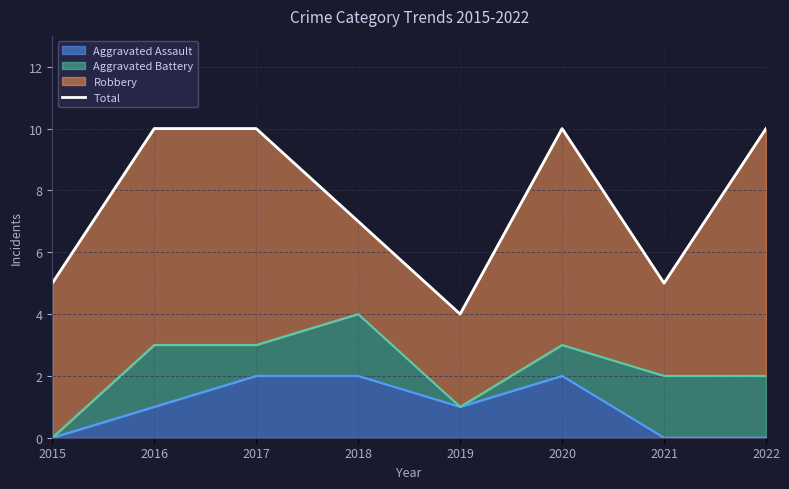

Where is the data nearest to the value 7?

2018